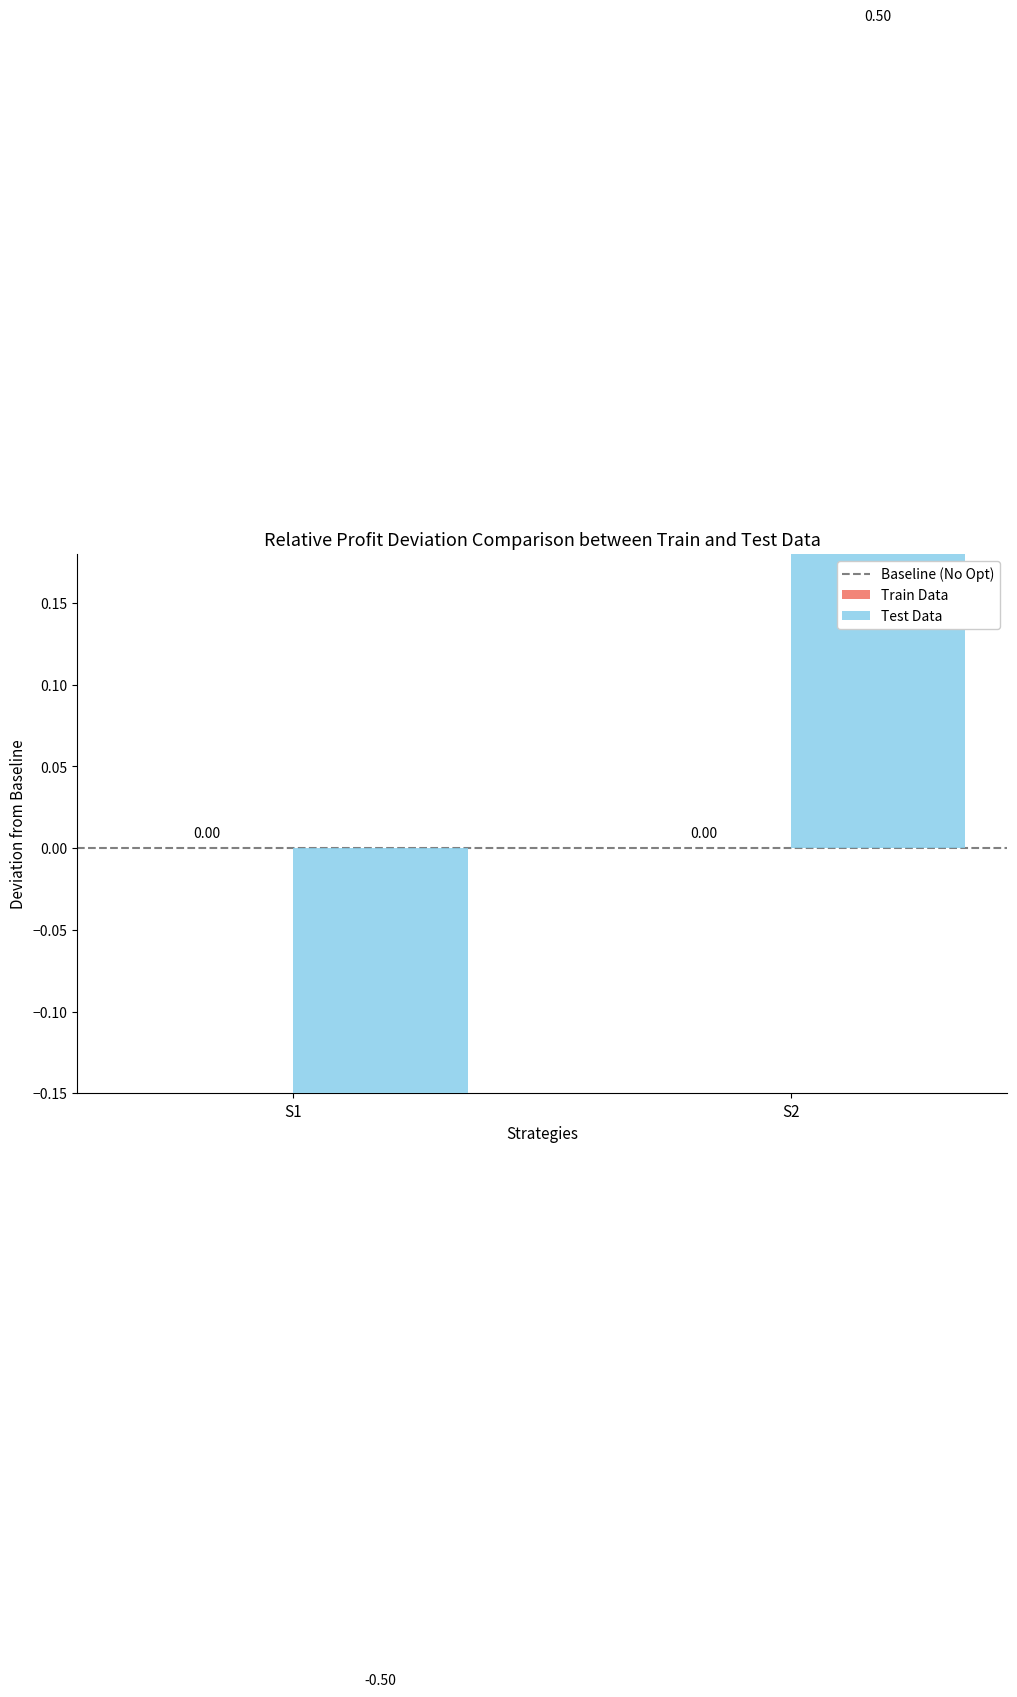

Count the Test Data values in the range 0 to 1.

1